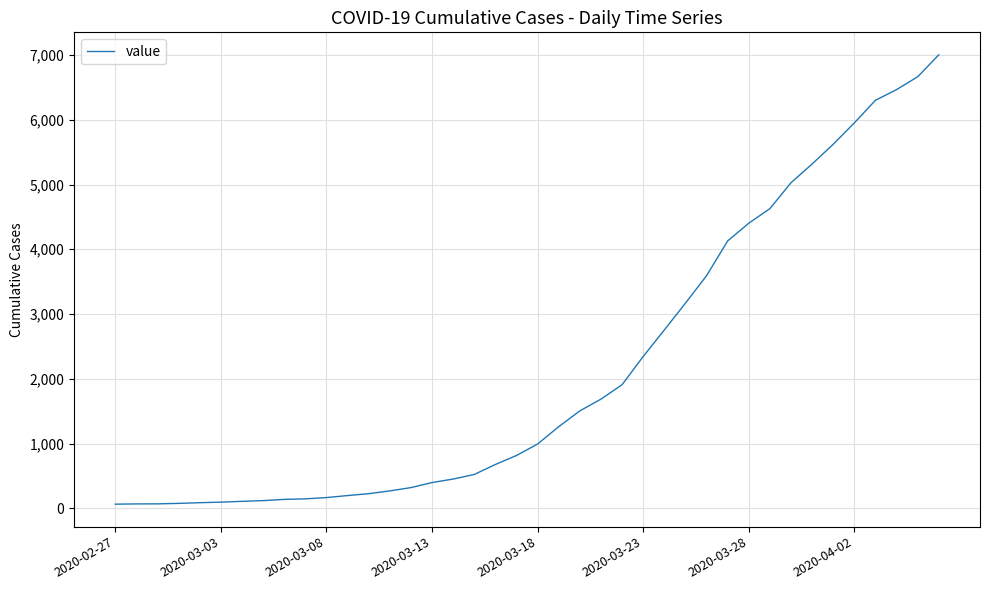

What is the maximum value shown in the chart?

7003